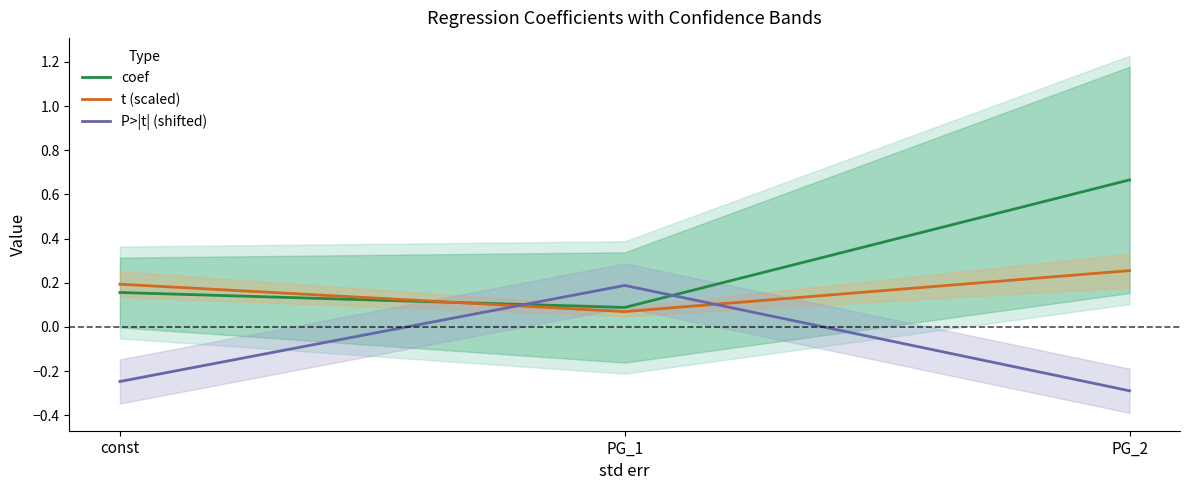

Count the number of data series in this chart.

3